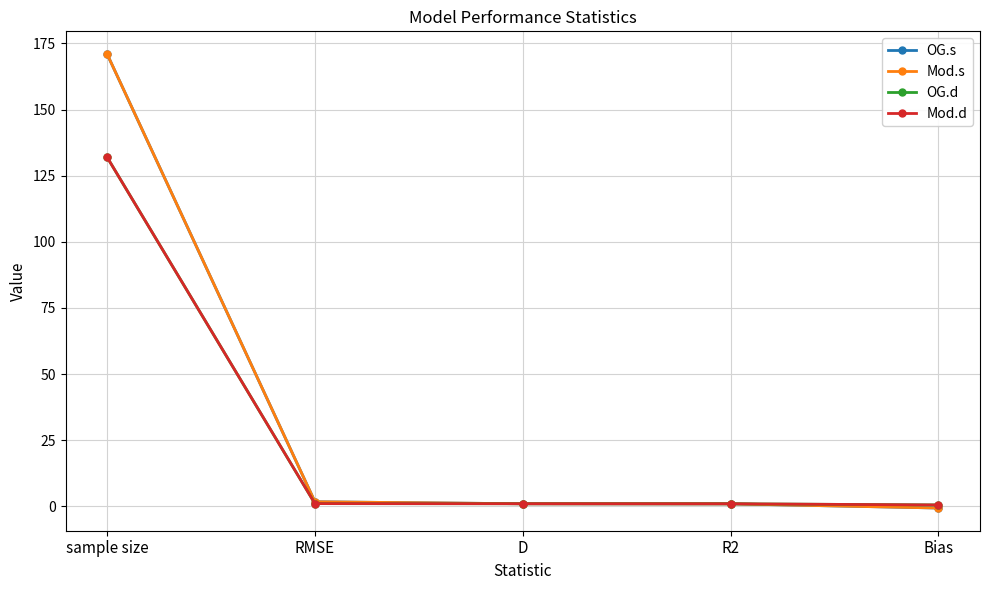

Which label corresponds to the smallest value in the chart?

Bias